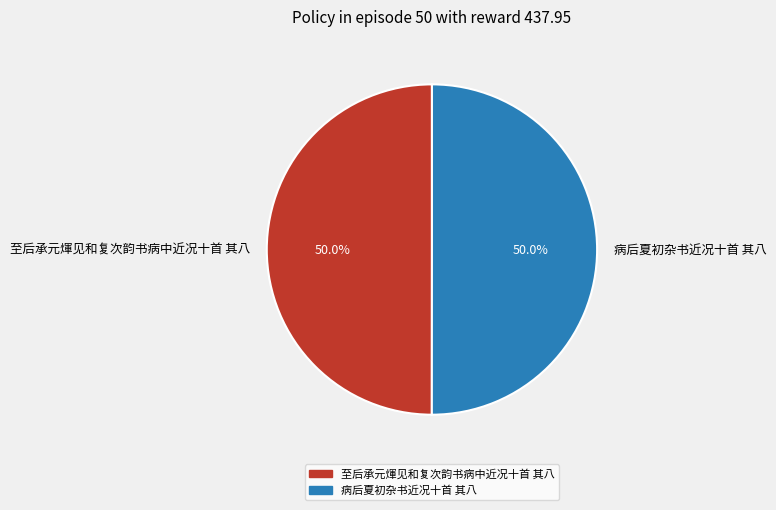

What percentage do 至后承元煇见和复次韵书病中近况十首 其八 and 病后夏初杂书近况十首 其八 together represent?

100.0%